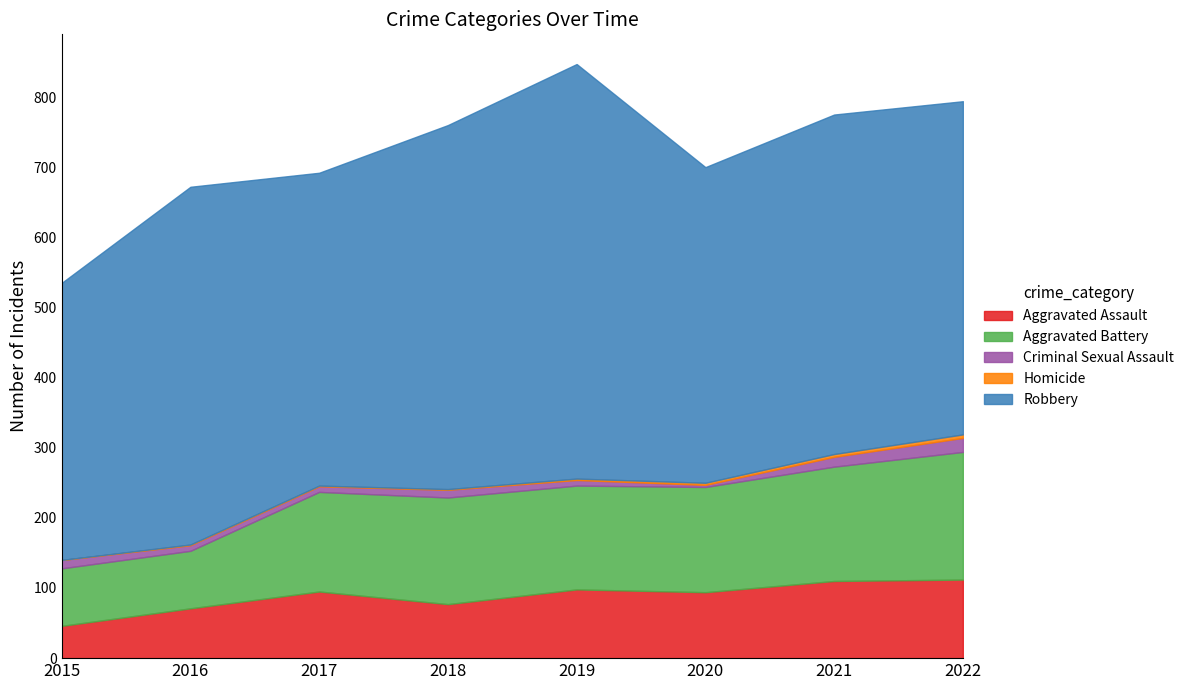

Does the chart have visible grid lines?

No